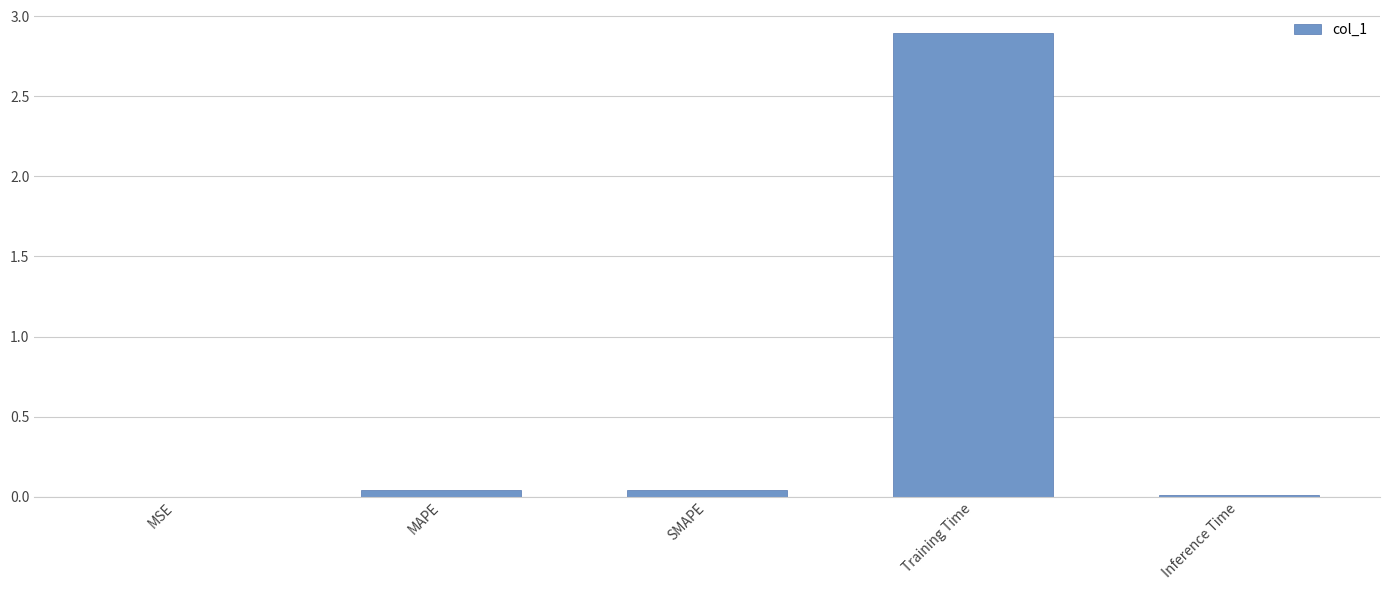

Which label corresponds to the largest value in the chart?

Training Time